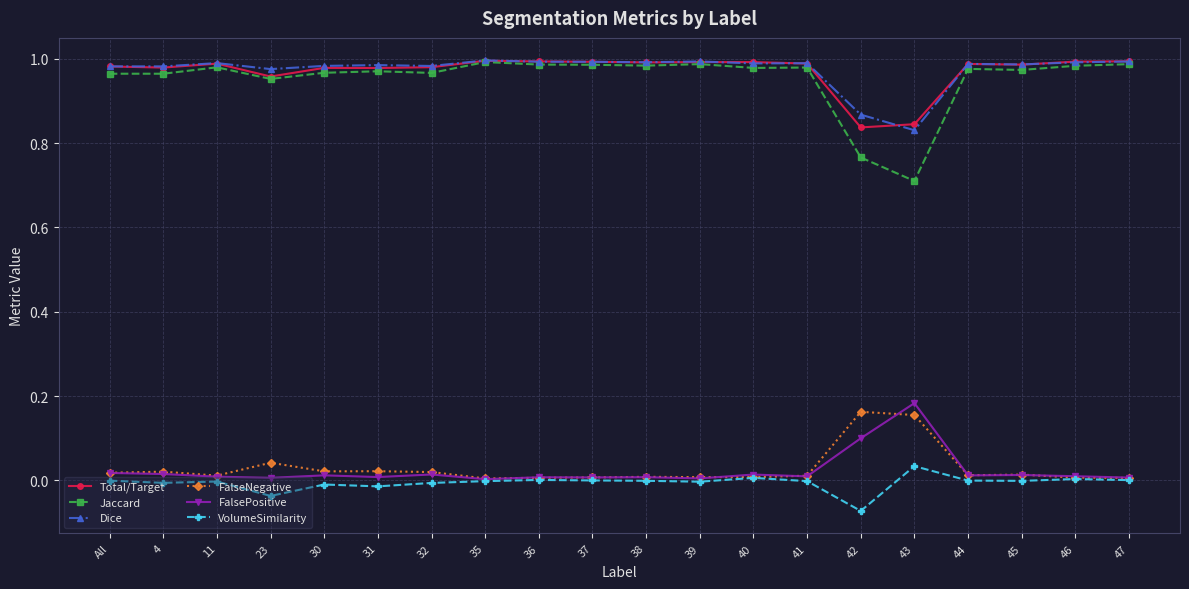

True or false: Dice has more than 1 interior local peaks.

True